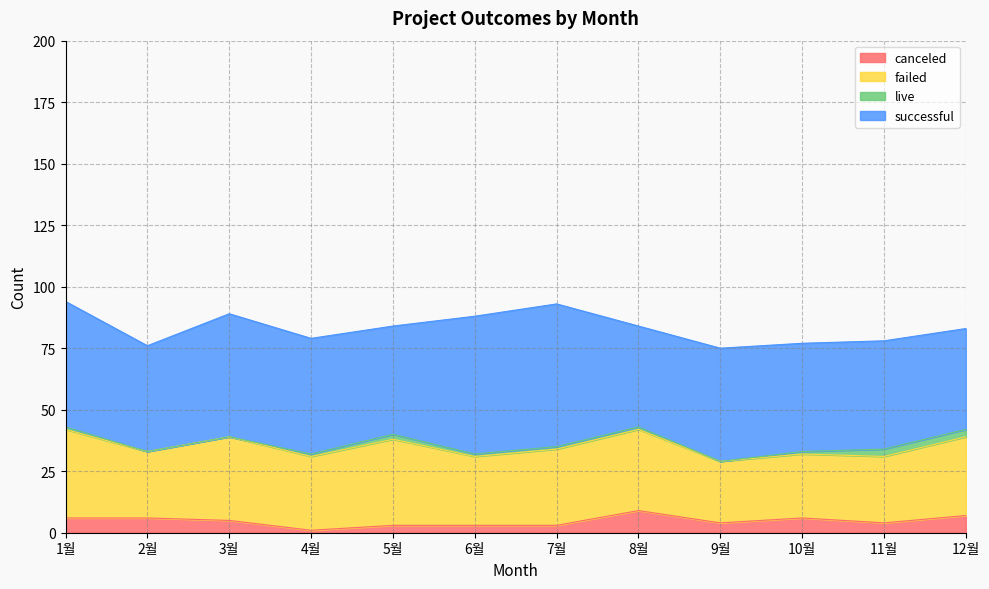

At which label is canceled closest to 5?

3월